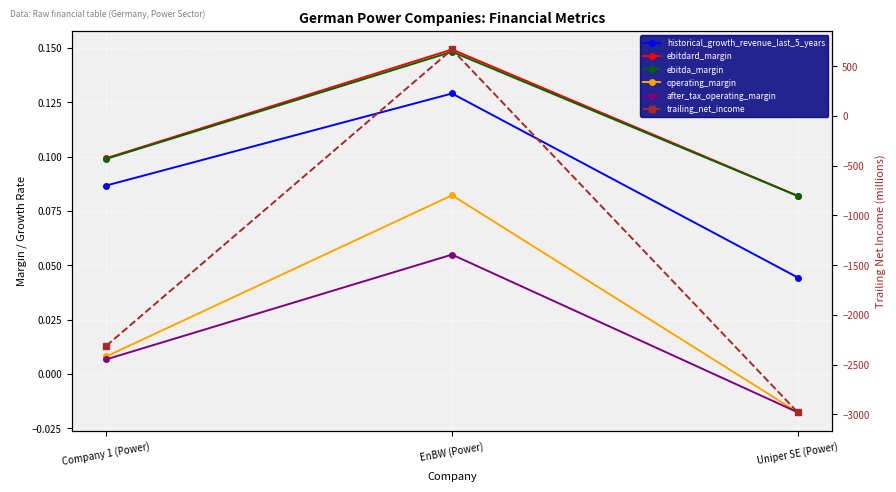

What is the label of the 3rd point from the left?

Uniper SE (Power)